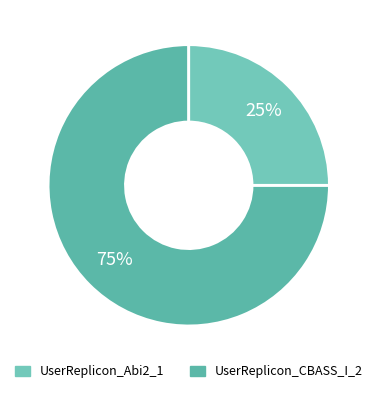

Count the number of slices in the pie.

2